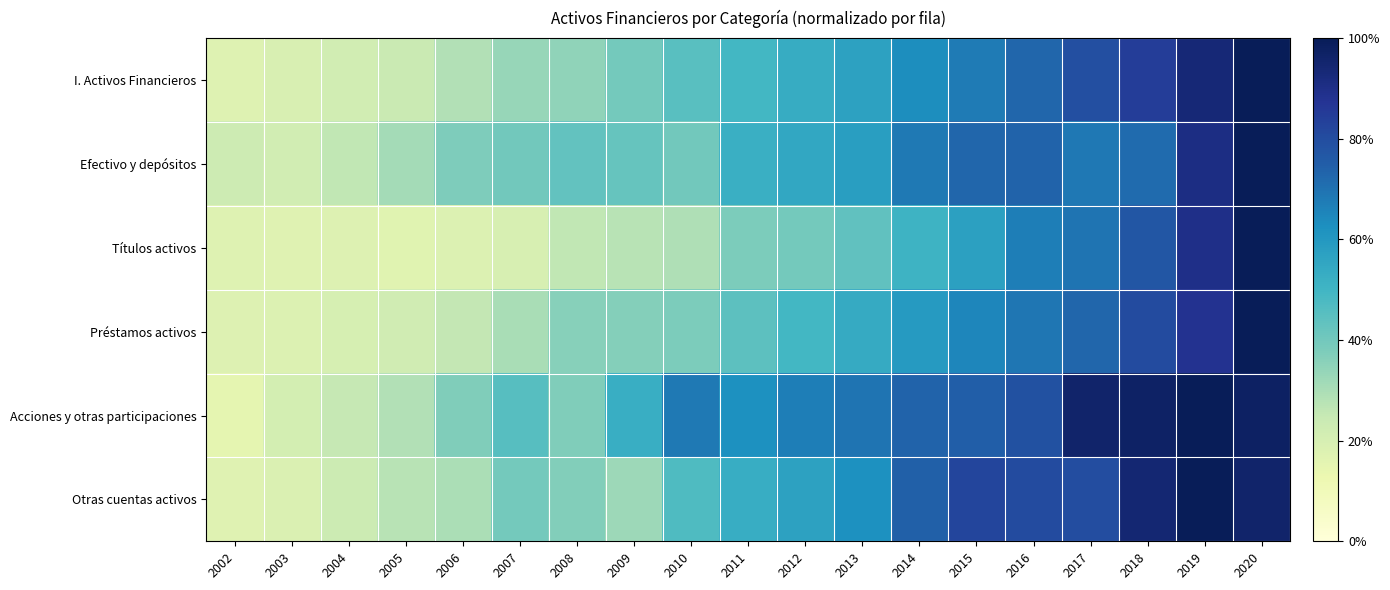

Reading left to right, extract all data points from this chart.

I. Activos Financieros: 2002=0.2	2003=0.2	2004=0.2	2005=0.2	2006=0.3	2007=0.3	2008=0.3	2009=0.4	2010=0.5	2011=0.5	2012=0.5	2013=0.6	2014=0.6	2015=0.7	2016=0.7	2017=0.8	2018=0.8	2019=0.9	2020=1.0
Efectivo y depósitos: 2002=0.2	2003=0.2	2004=0.3	2005=0.3	2006=0.4	2007=0.4	2008=0.4	2009=0.4	2010=0.4	2011=0.5	2012=0.5	2013=0.6	2014=0.7	2015=0.7	2016=0.7	2017=0.7	2018=0.7	2019=0.9	2020=1.0
Títulos activos: 2002=0.2	2003=0.2	2004=0.2	2005=0.2	2006=0.2	2007=0.2	2008=0.3	2009=0.3	2010=0.3	2011=0.4	2012=0.4	2013=0.4	2014=0.5	2015=0.6	2016=0.7	2017=0.7	2018=0.8	2019=0.9	2020=1.0
Préstamos activos: 2002=0.2	2003=0.2	2004=0.2	2005=0.2	2006=0.3	2007=0.3	2008=0.4	2009=0.4	2010=0.4	2011=0.4	2012=0.5	2013=0.5	2014=0.6	2015=0.7	2016=0.7	2017=0.7	2018=0.8	2019=0.9	2020=1.0
Acciones y otras participaciones: 2002=0.2	2003=0.2	2004=0.3	2005=0.3	2006=0.4	2007=0.5	2008=0.4	2009=0.5	2010=0.7	2011=0.6	2012=0.7	2013=0.7	2014=0.7	2015=0.7	2016=0.8	2017=1.0	2018=1.0	2019=1.0	2020=1.0
Otras cuentas activos: 2002=0.2	2003=0.2	2004=0.2	2005=0.3	2006=0.3	2007=0.4	2008=0.4	2009=0.3	2010=0.5	2011=0.5	2012=0.6	2013=0.6	2014=0.7	2015=0.8	2016=0.8	2017=0.8	2018=0.9	2019=1.0	2020=1.0